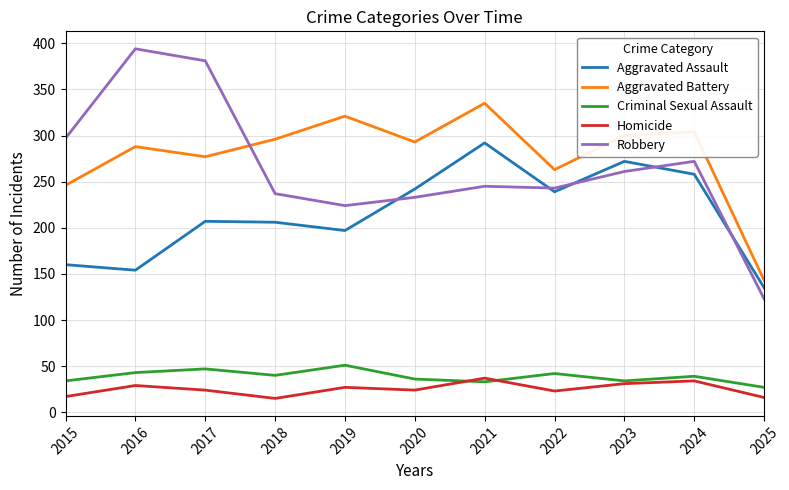

Is it true that Aggravated Assault equals 207 at 2017?

True